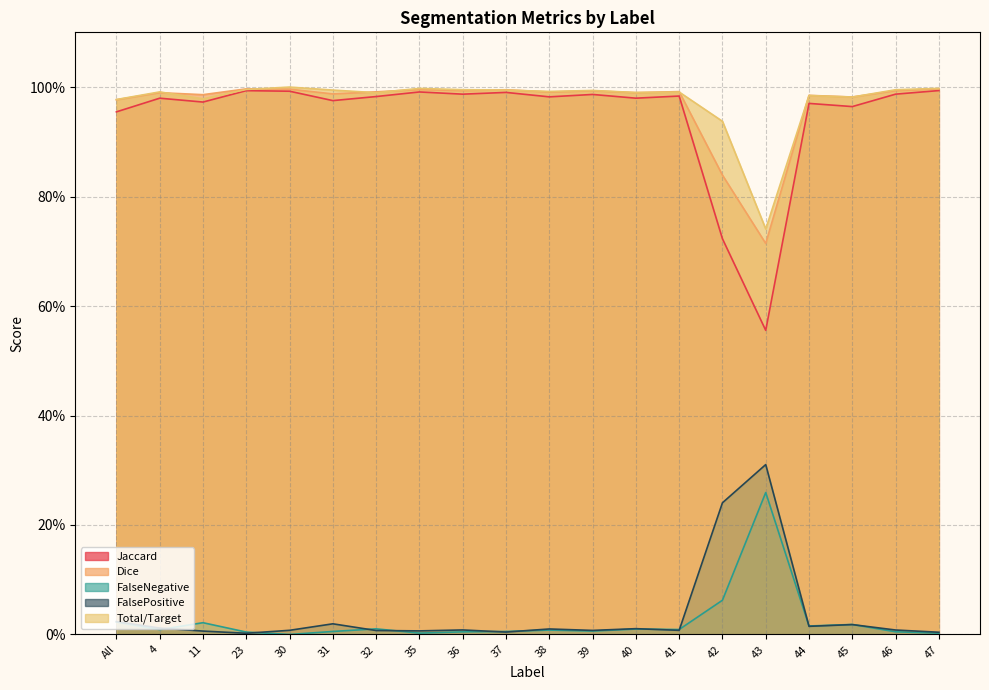

What is the spread (max minus min) of values at 36?

1.0